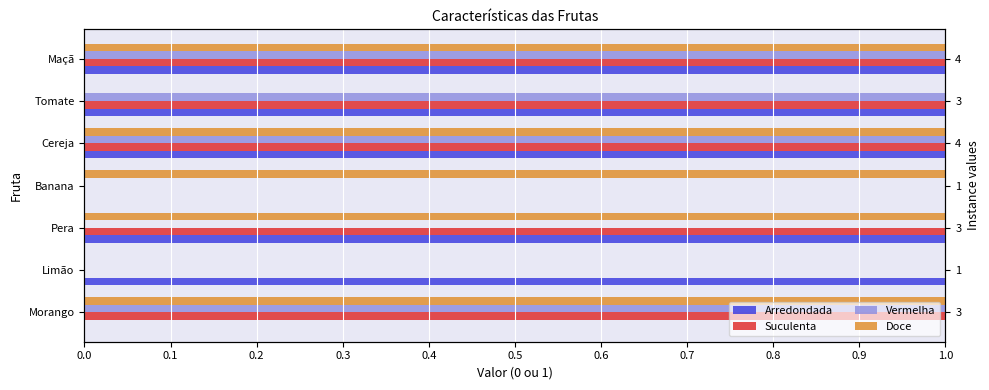

What is the difference between the maximum and minimum values in the Arredondada series?

1